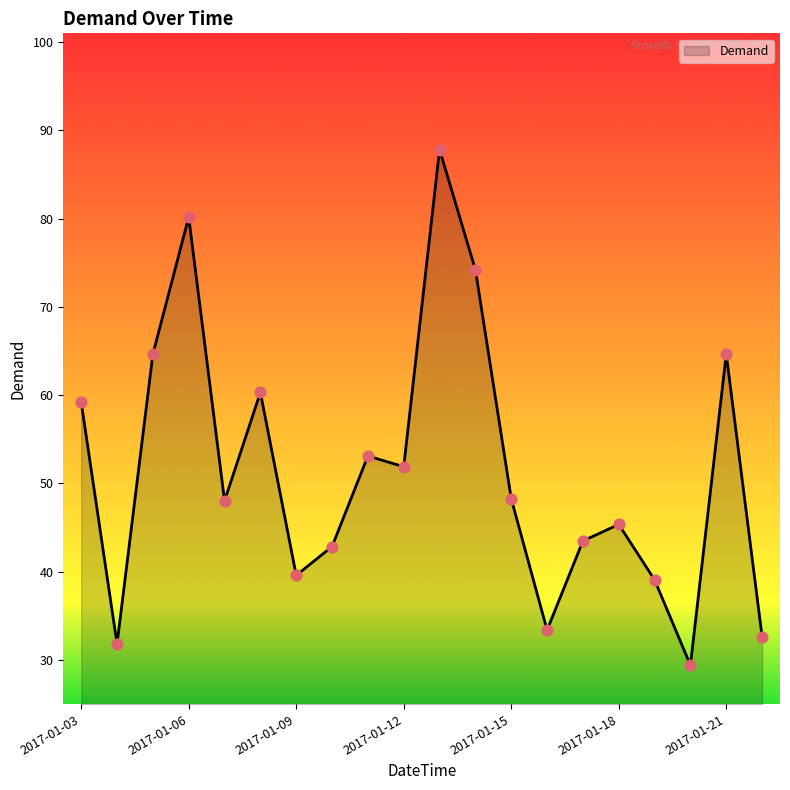

What is the difference between the maximum and minimum values?

58.4